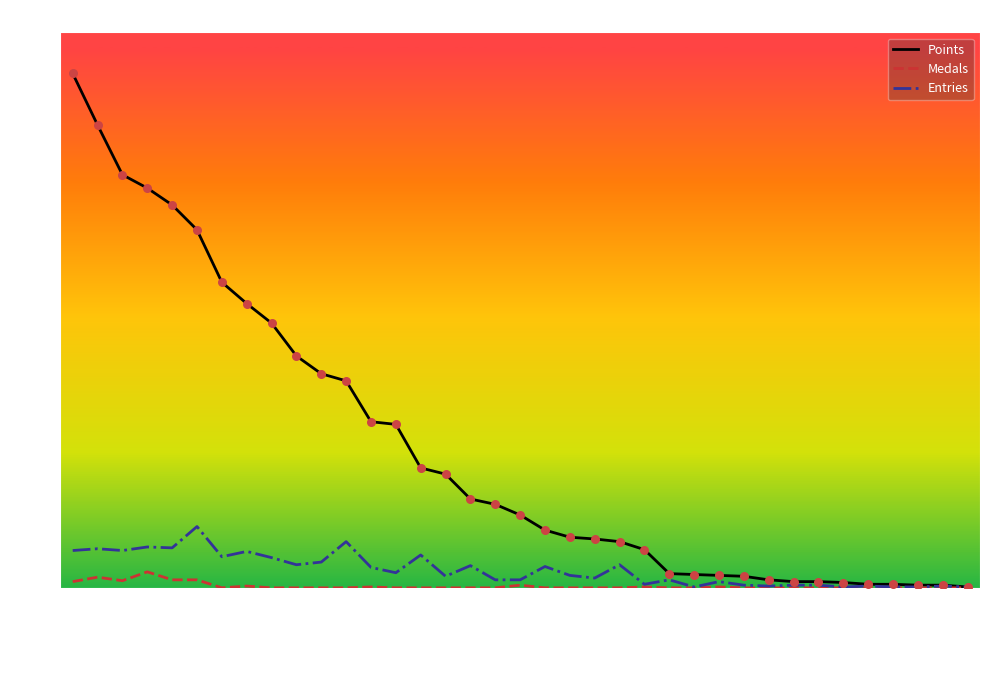

Which series has the widest spread of values?

Points